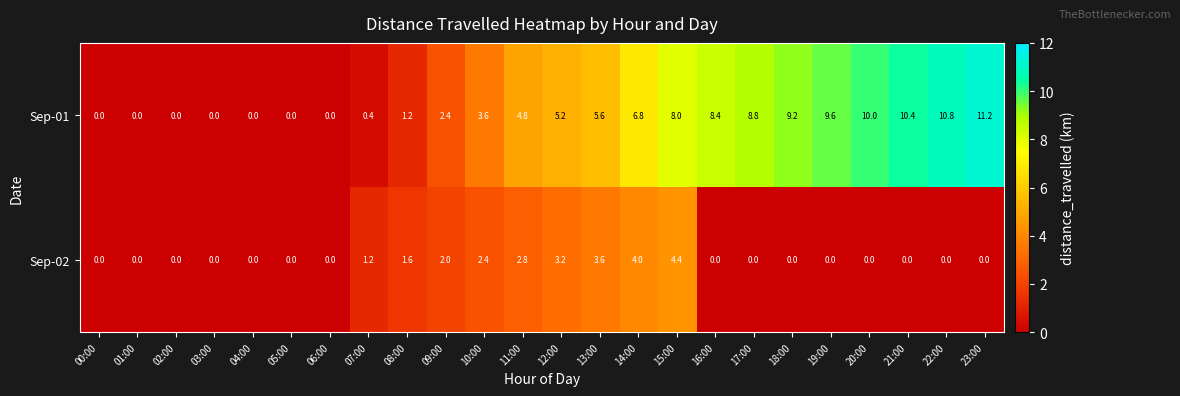

Which series has the widest spread of values?

Sep-01